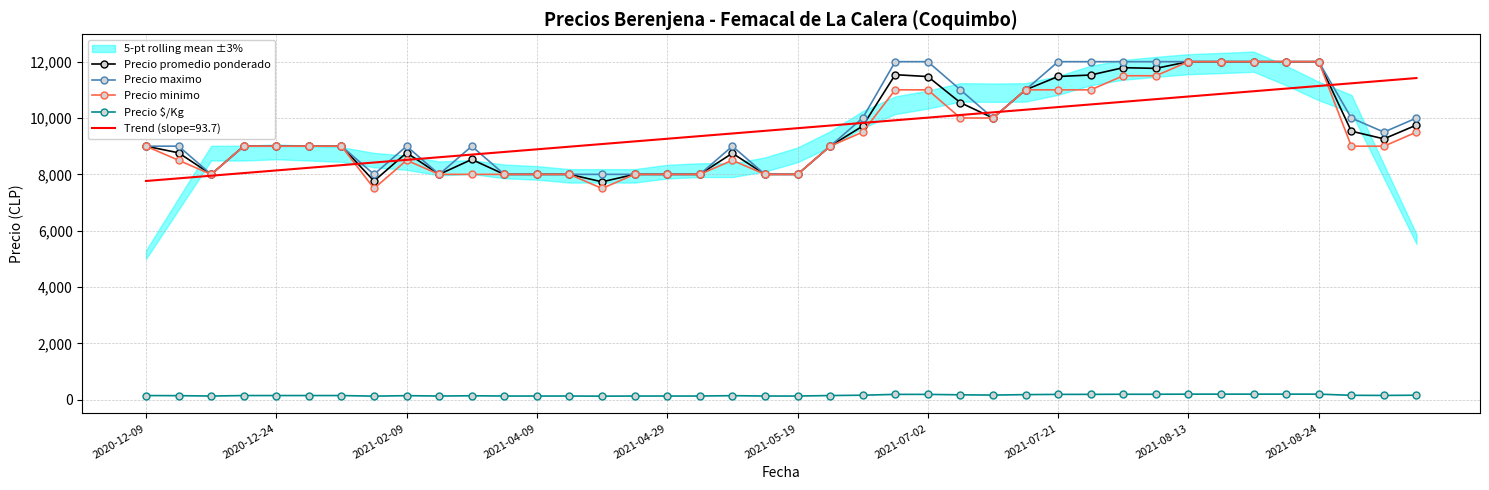

The value of Precio minimo at 2021-05-19 is 8000.0. True or false?

True